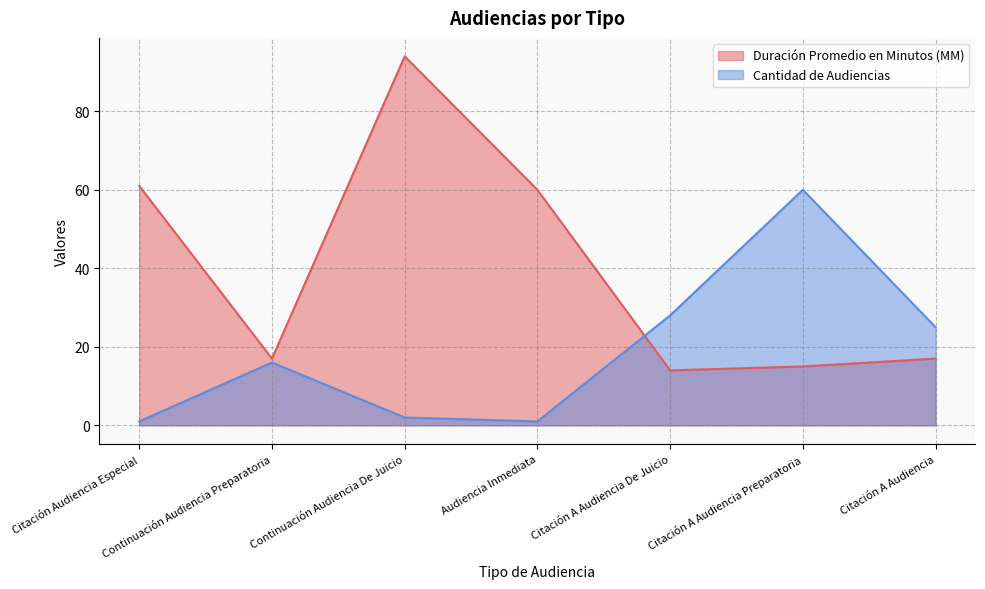

What is the difference between the maximum and minimum values in the Duración Promedio en Minutos (MM) series?

80